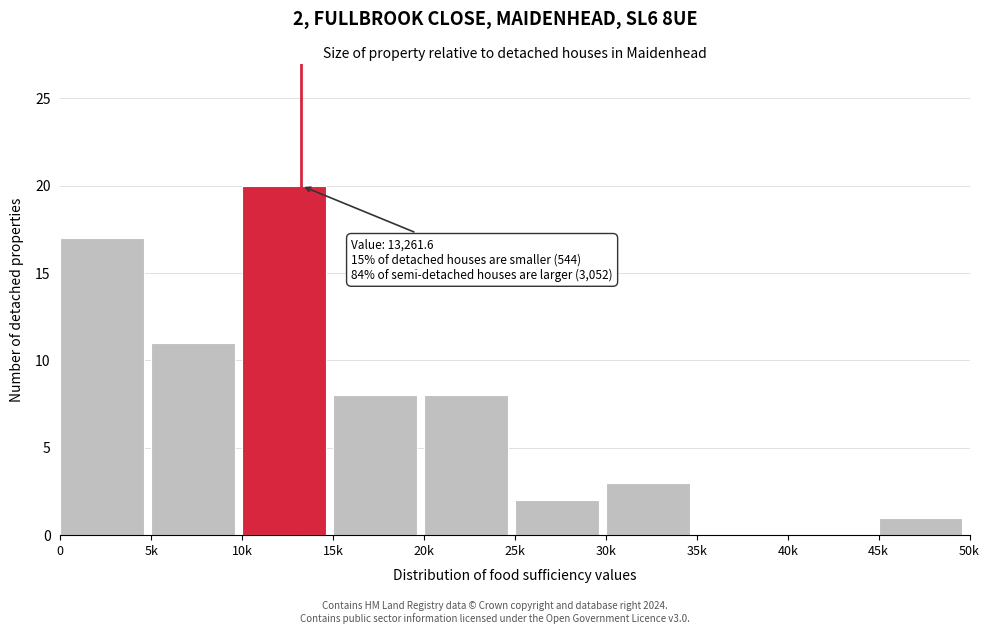

Reading left to right, list all the values displayed in this chart.

0=17	5k=11	10k=20	15k=8	20k=8	25k=2	30k=3	35k=0	40k=0	45k=1